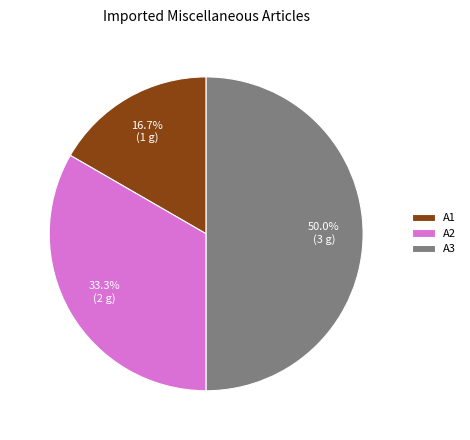

Do A3 and A2 together represent more than half of the pie?

Yes